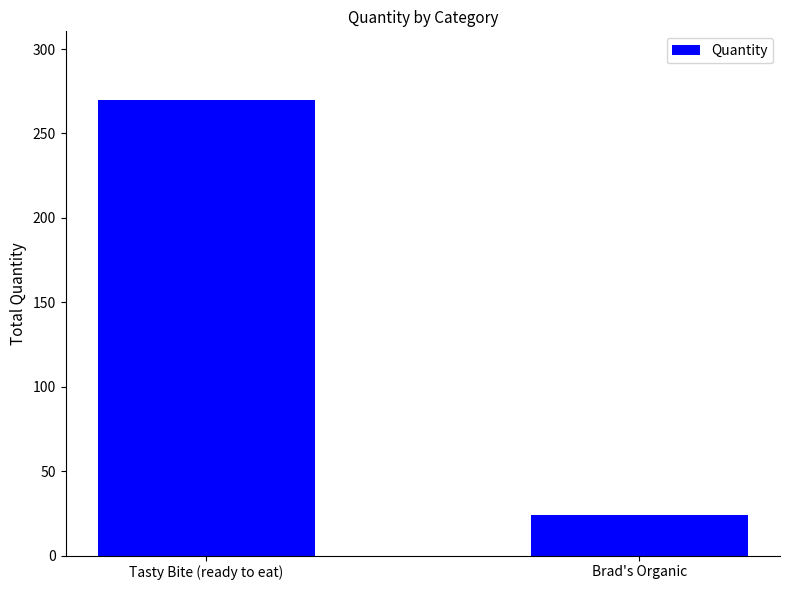

Does the chart contain stacked bars?

No